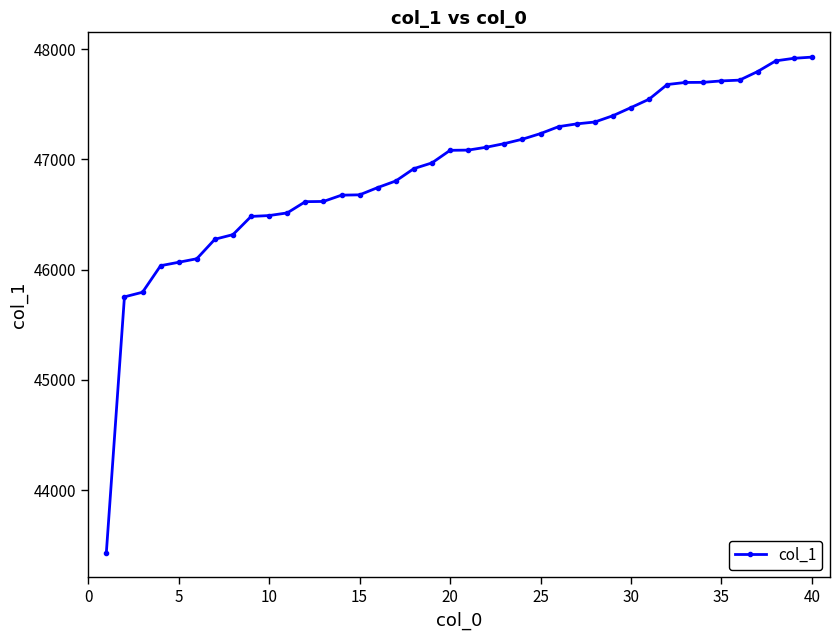

What is the maximum value shown in the chart?

47929